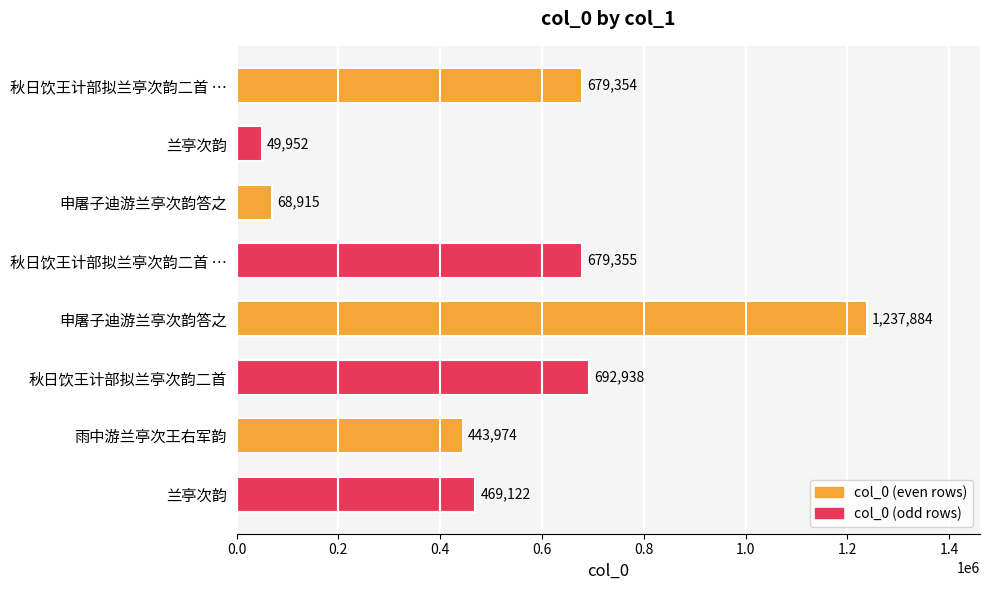

How many distinct data groups are displayed?

1